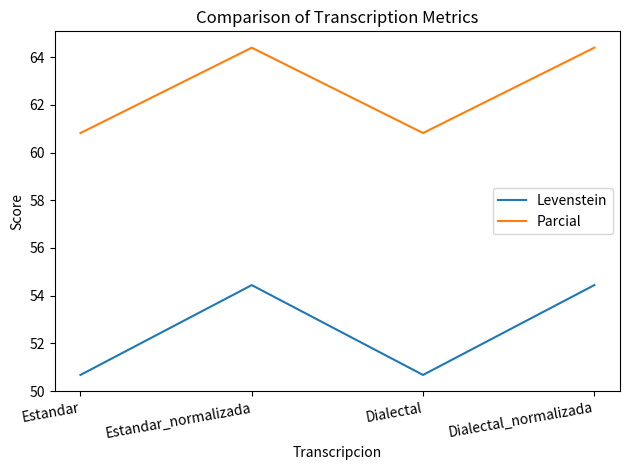

What position from the left is Dialectal?

3